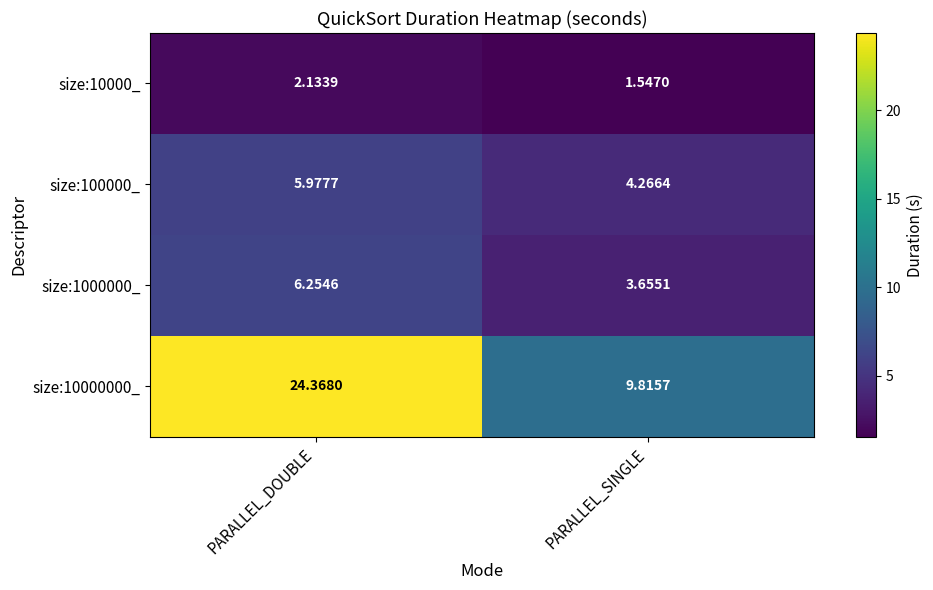

List the labels in order of size:10000000_ value, largest first.

PARALLEL_DOUBLE, PARALLEL_SINGLE